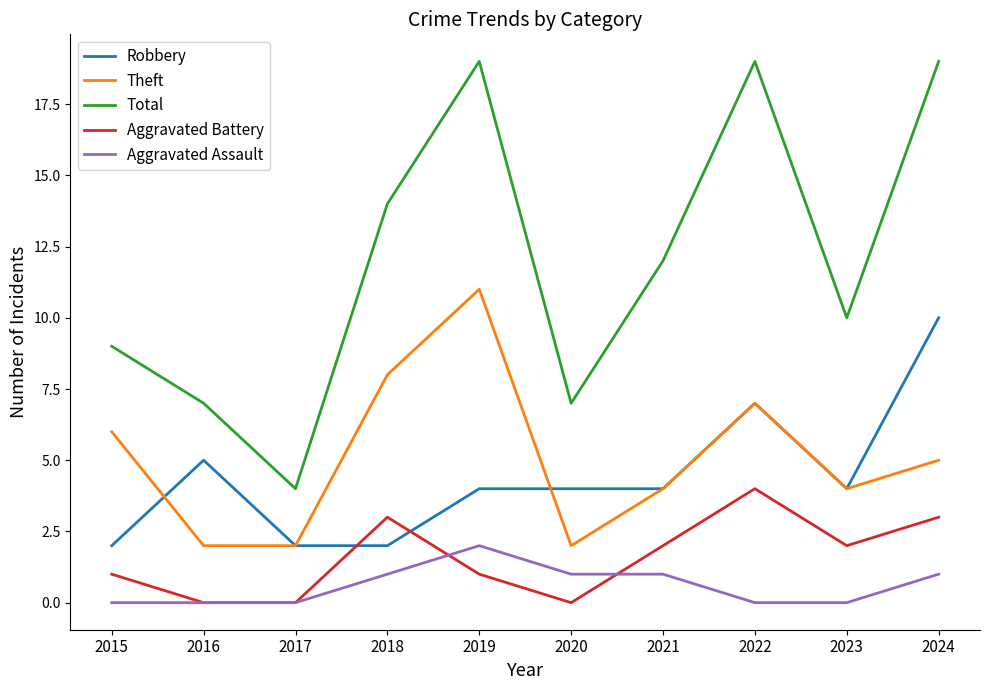

Rank the series at 2015 from lowest to highest value.

Aggravated Assault, Aggravated Battery, Robbery, Theft, Total